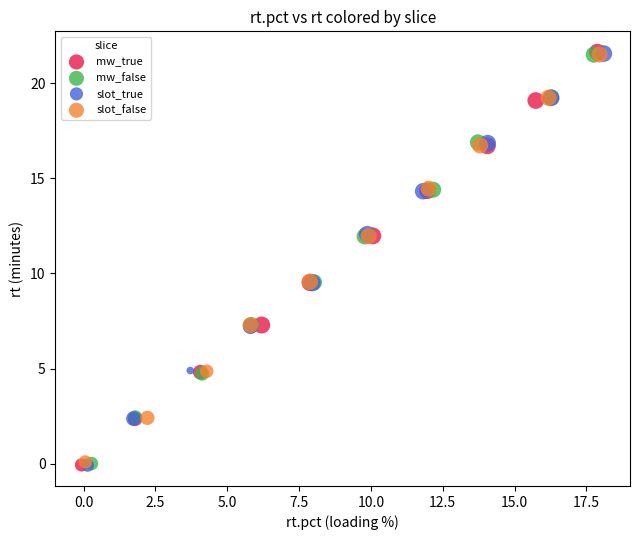

Which series has the largest Y range (max minus min)?

mw_true